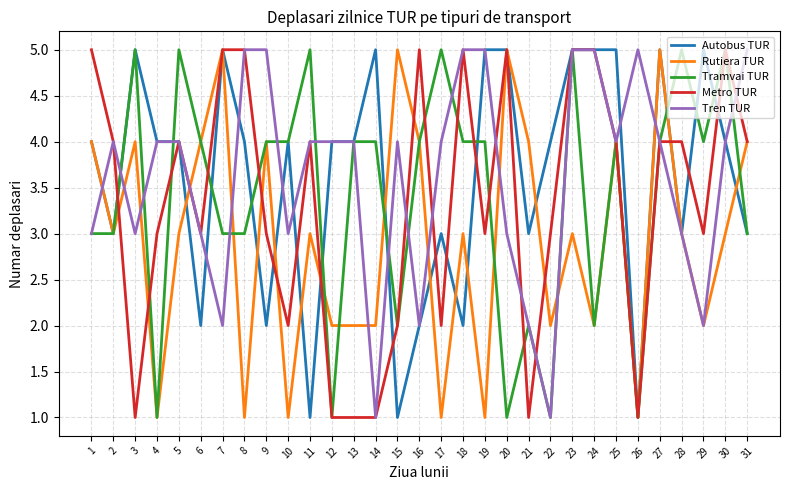

Reading left to right, extract all data points from this chart.

Autobus TUR: 1=4	2=3	3=5	4=4	5=4	6=2	7=5	8=4	9=2	10=4	11=1	12=4	13=4	14=5	15=1	16=2	17=3	18=2	19=5	20=5	21=3	22=4	23=5	24=5	25=5	26=1	27=5	28=3	29=5	30=4	31=3
Rutiera TUR: 1=4	2=3	3=4	4=1	5=3	6=4	7=5	8=1	9=4	10=1	11=3	12=2	13=2	14=2	15=5	16=4	17=1	18=3	19=1	20=5	21=4	22=2	23=3	24=2	25=4	26=1	27=5	28=3	29=2	30=3	31=4
Tramvai TUR: 1=3	2=3	3=5	4=1	5=5	6=4	7=3	8=3	9=4	10=4	11=5	12=1	13=4	14=4	15=2	16=4	17=5	18=4	19=4	20=1	21=2	22=1	23=5	24=2	25=4	26=1	27=4	28=5	29=4	30=5	31=3
Metro TUR: 1=5	2=4	3=1	4=3	5=4	6=3	7=5	8=5	9=3	10=2	11=4	12=1	13=1	14=1	15=2	16=5	17=2	18=5	19=3	20=5	21=1	22=3	23=5	24=5	25=4	26=1	27=4	28=4	29=3	30=5	31=4
Tren TUR: 1=3	2=4	3=3	4=4	5=4	6=3	7=2	8=5	9=5	10=3	11=4	12=4	13=4	14=1	15=4	16=2	17=4	18=5	19=5	20=3	21=2	22=1	23=5	24=5	25=4	26=5	27=4	28=3	29=2	30=4	31=5